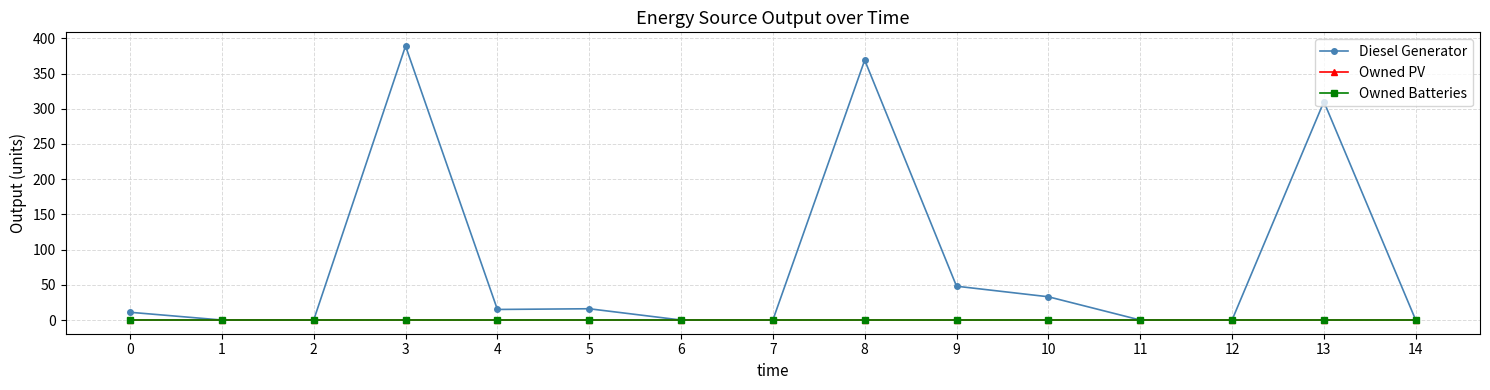

At how many categories does at least one series exceed 193?

3